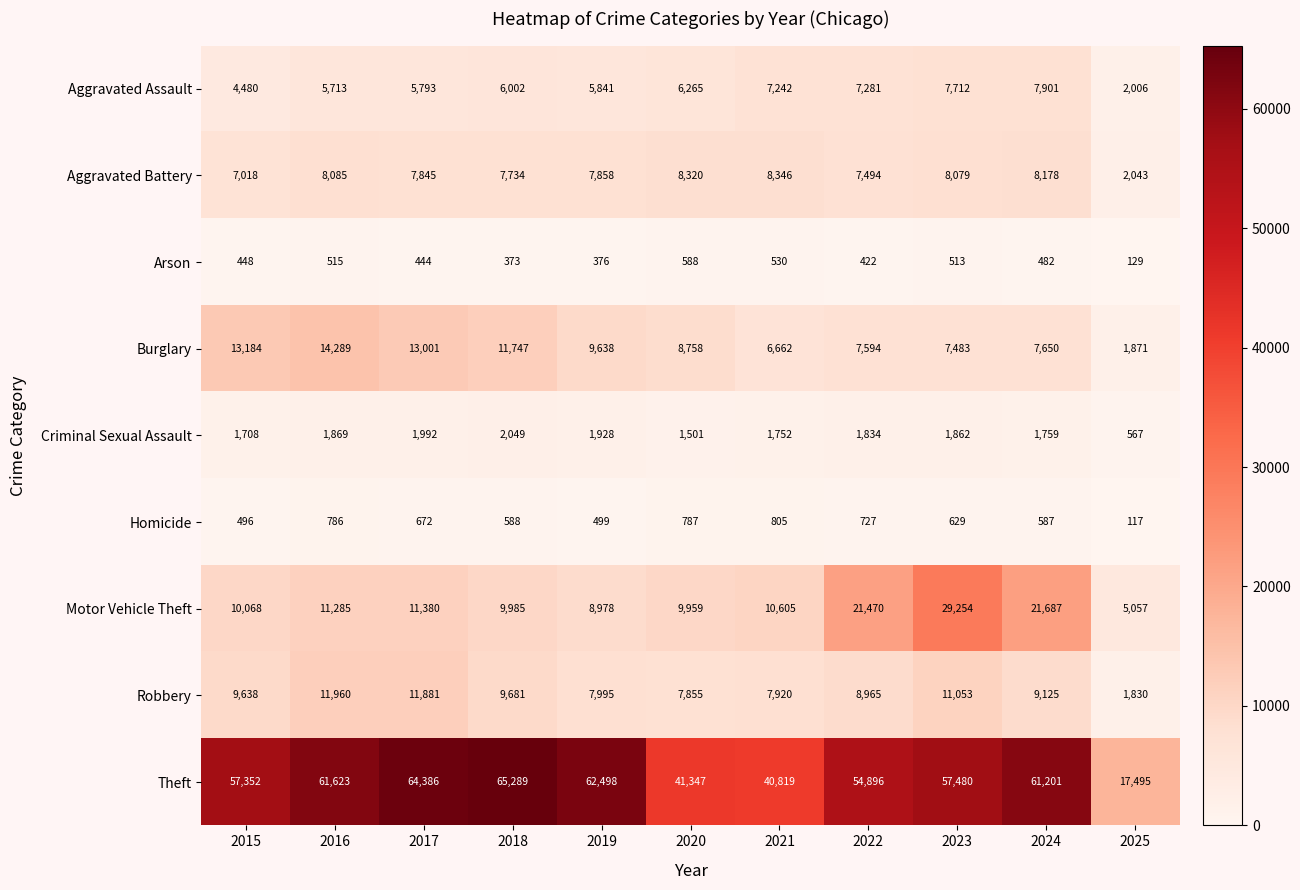

The value of Homicide at 2021 is 262. True or false?

False